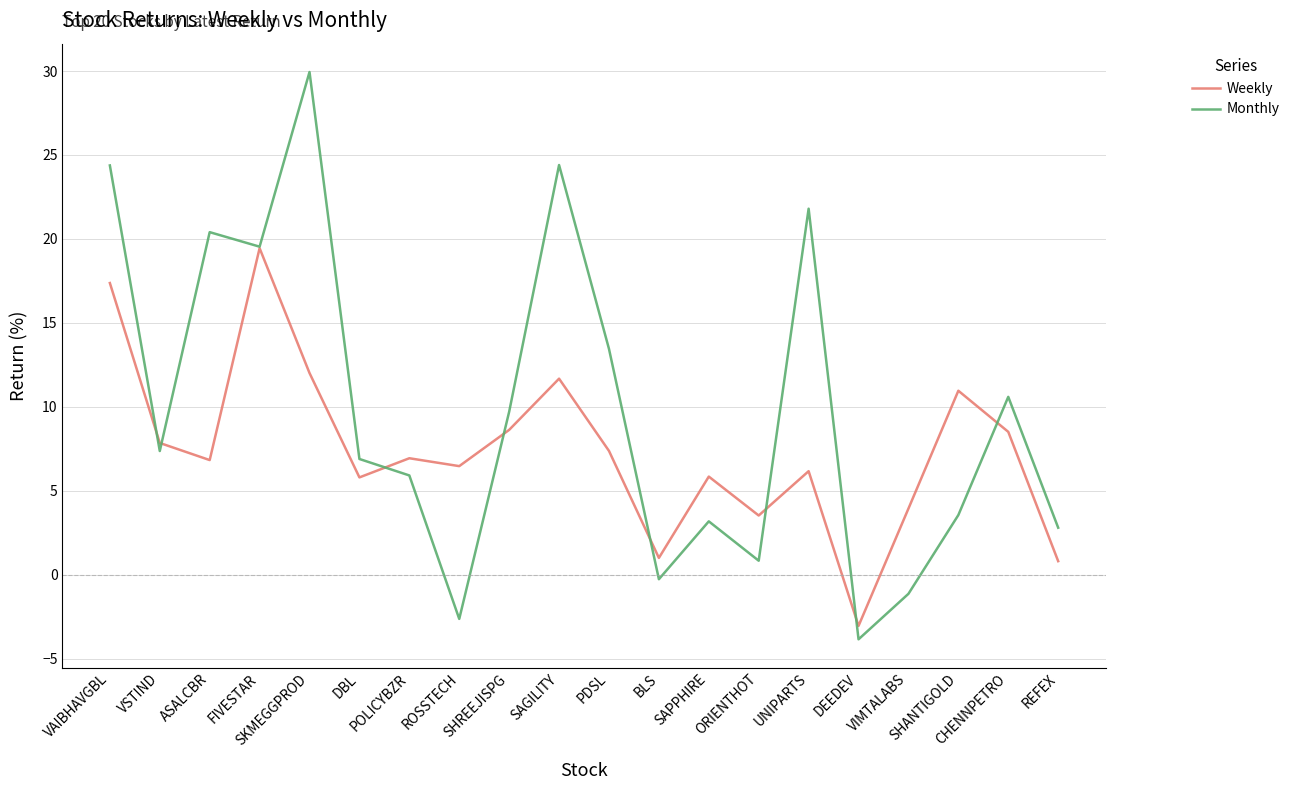

At which label does Weekly reach its peak?

FIVESTAR